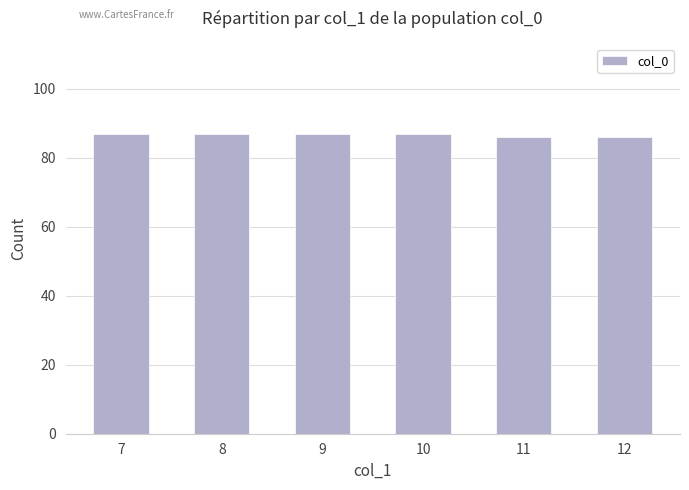

Reading left to right, what are all the values shown in this chart?

7=87	8=87	9=87	10=87	11=86	12=86